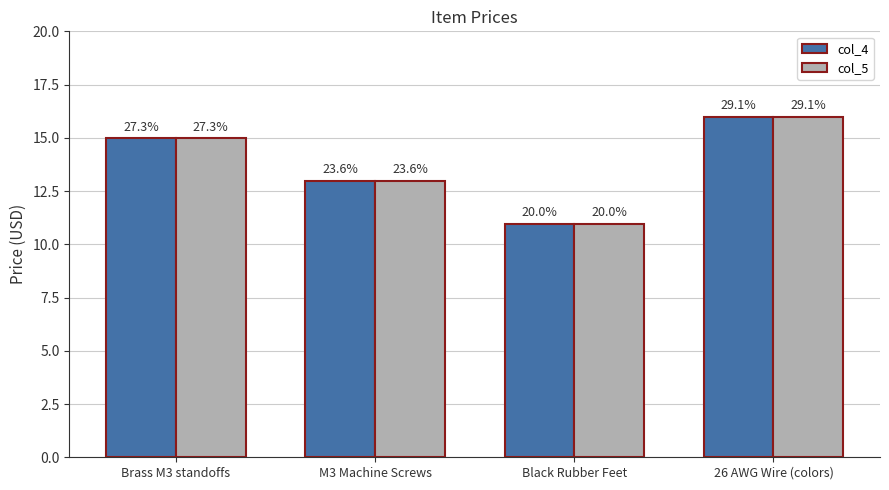

True or false: col_4 has a value of 13.0 at M3 Machine Screws.

True